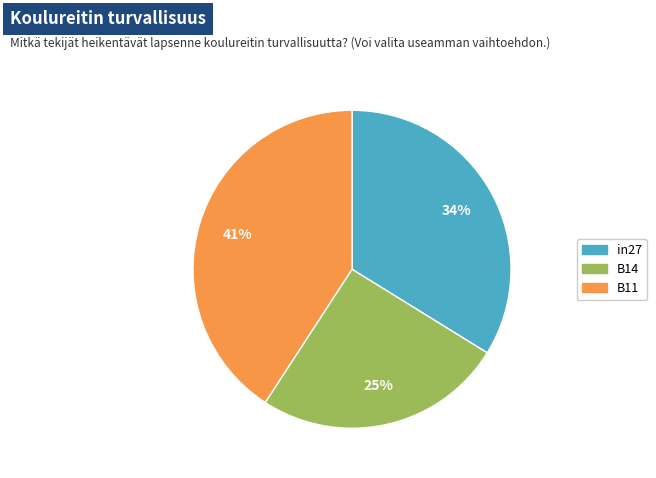

Rank the categories by value from highest to lowest.

B11, in27, B14